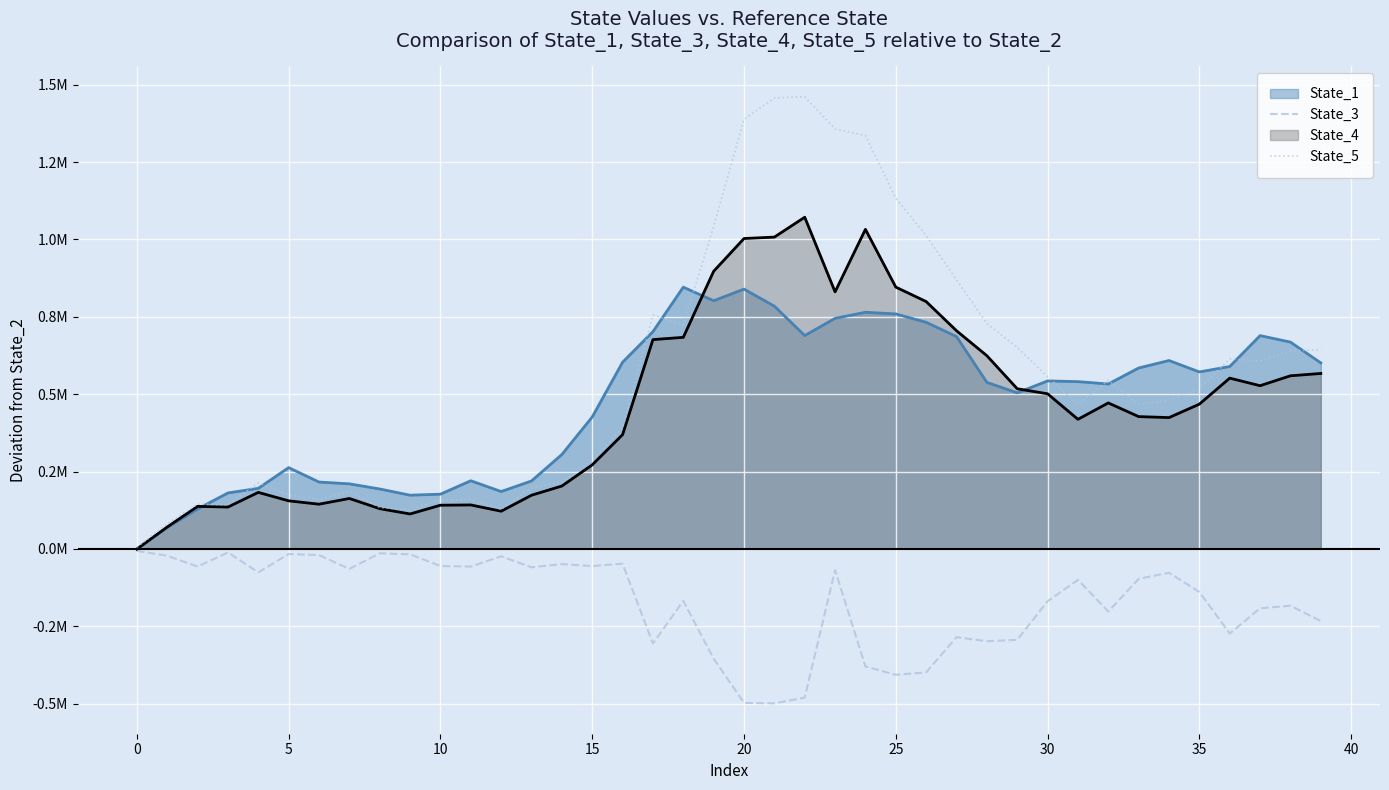

Which series has the largest range (max minus min)?

State_5